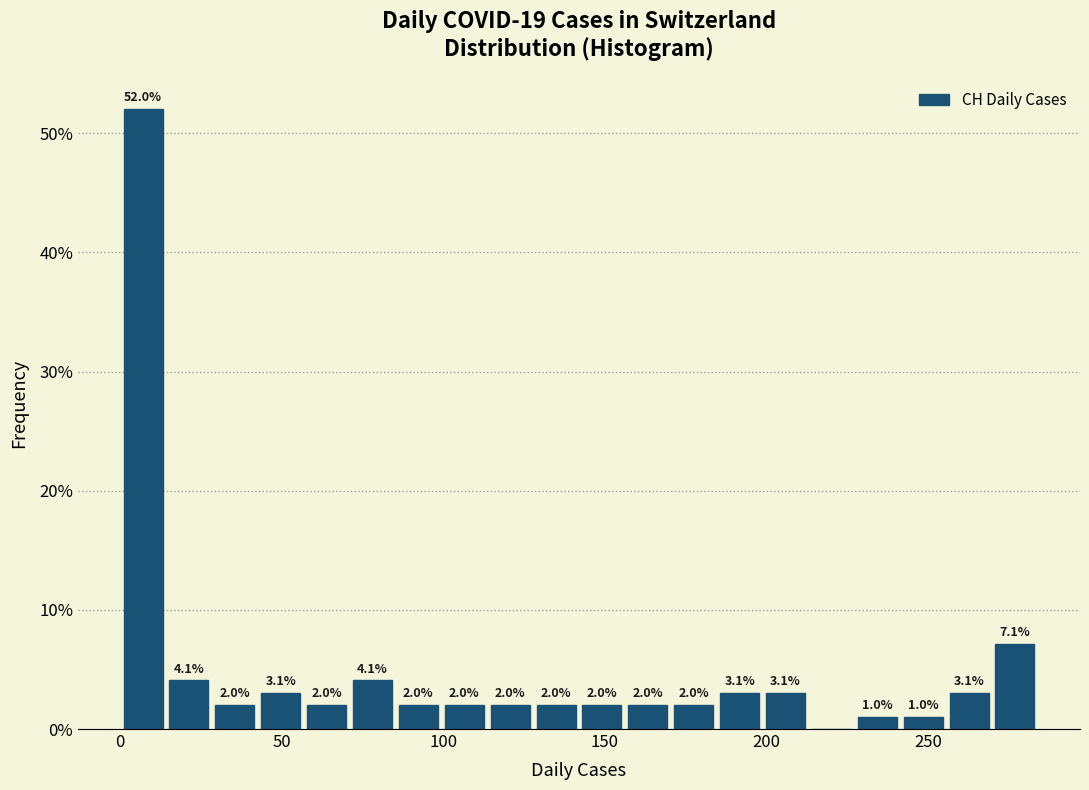

Read against the x-axis, roughly where is the centre of the tallest bar?

5